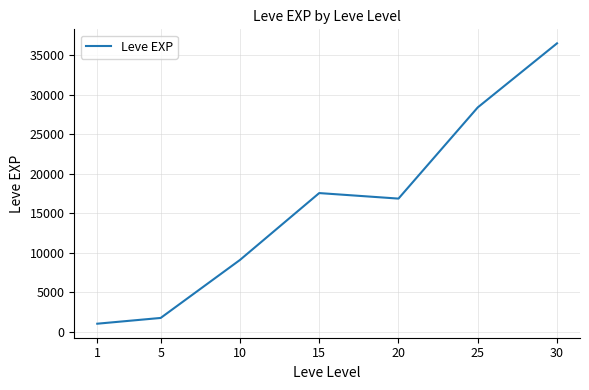

Approximately how many times larger is the value at 10 compared to 5?

5.1